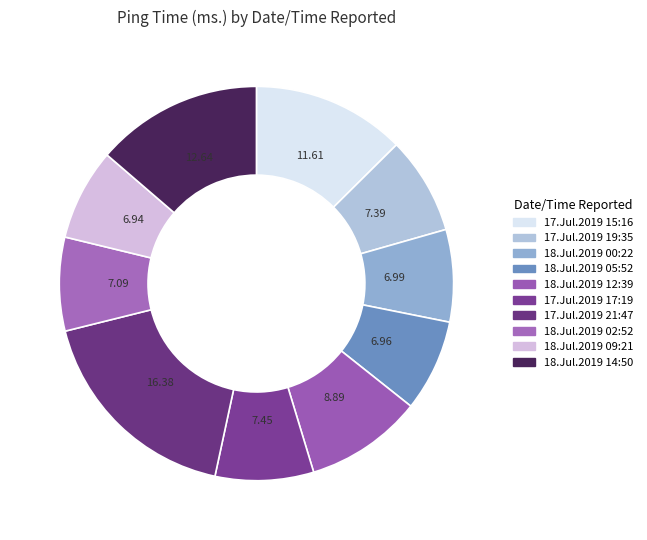

Which slice is the smallest?

18.Jul.2019 09:21